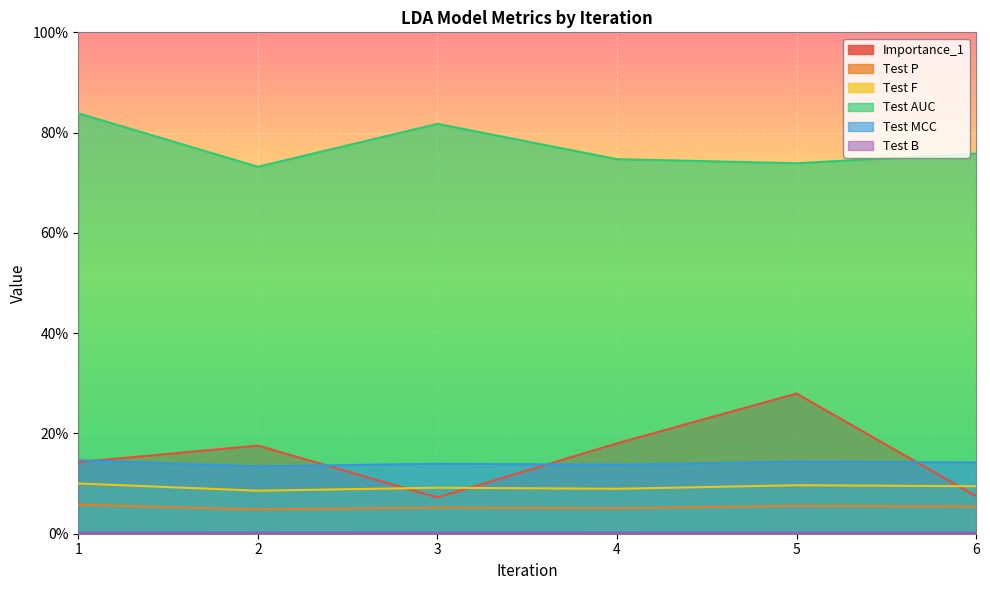

What are all the series names shown in the legend?

Importance_1, Test P, Test F, Test AUC, Test MCC, Test B